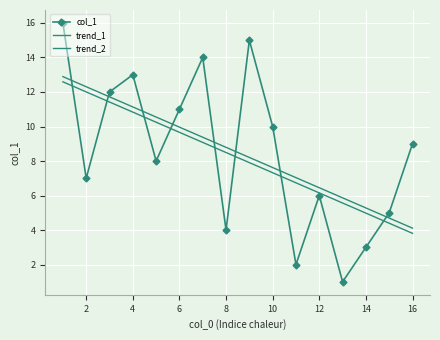

After their last crossing, which series has the higher values: col_1 or trend_1?

col_1